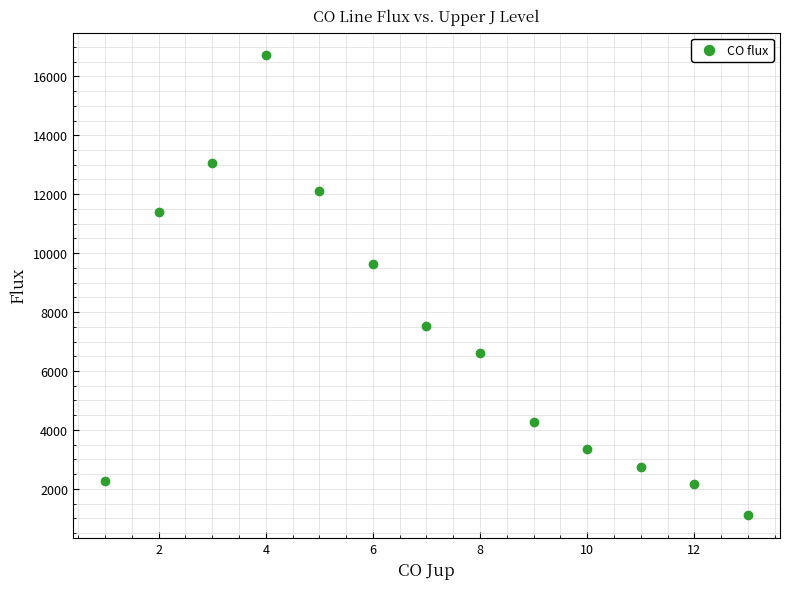

What Y value in the scatter plot is closest to 8908?

9624.5